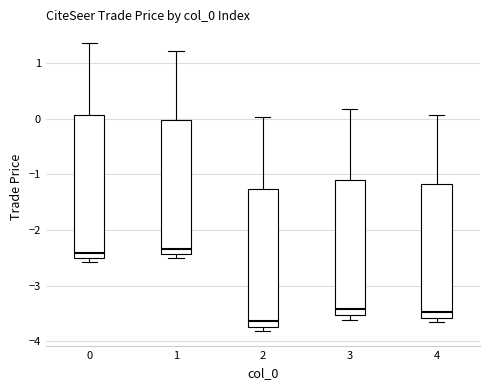

Reading left to right, read every box against the y-axis: the position of its median line, the range the box covers, and the ends of its whiskers. The values are not printed on the chart, so give them approximately, as read against the axis.

0: median -2.4, box -2.5 to 0.1, whiskers -2.6 to 1.4
1: median -2.3, box -2.4 to 0.0, whiskers -2.5 to 1.2
2: median -3.6, box -3.7 to -1.3, whiskers -3.8 to 0.0
3: median -3.4, box -3.5 to -1.1, whiskers -3.6 to 0.2
4: median -3.5, box -3.6 to -1.2, whiskers -3.7 to 0.1